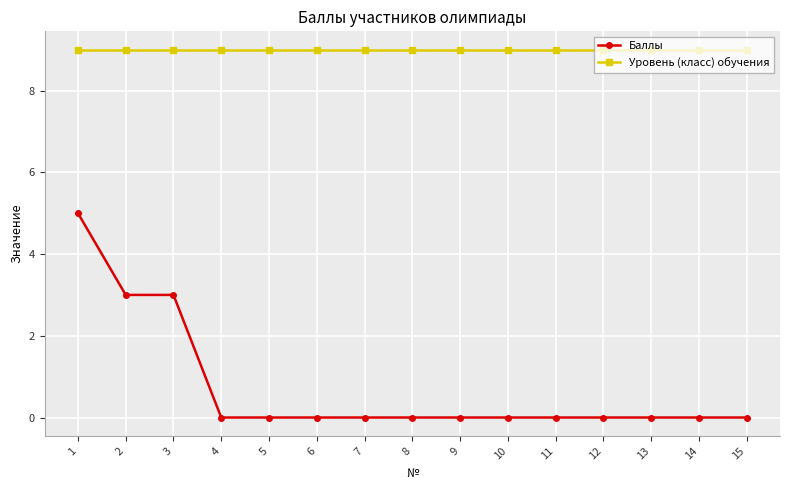

True or false: Уровень (класс) обучения and Баллы intersect in this chart.

False